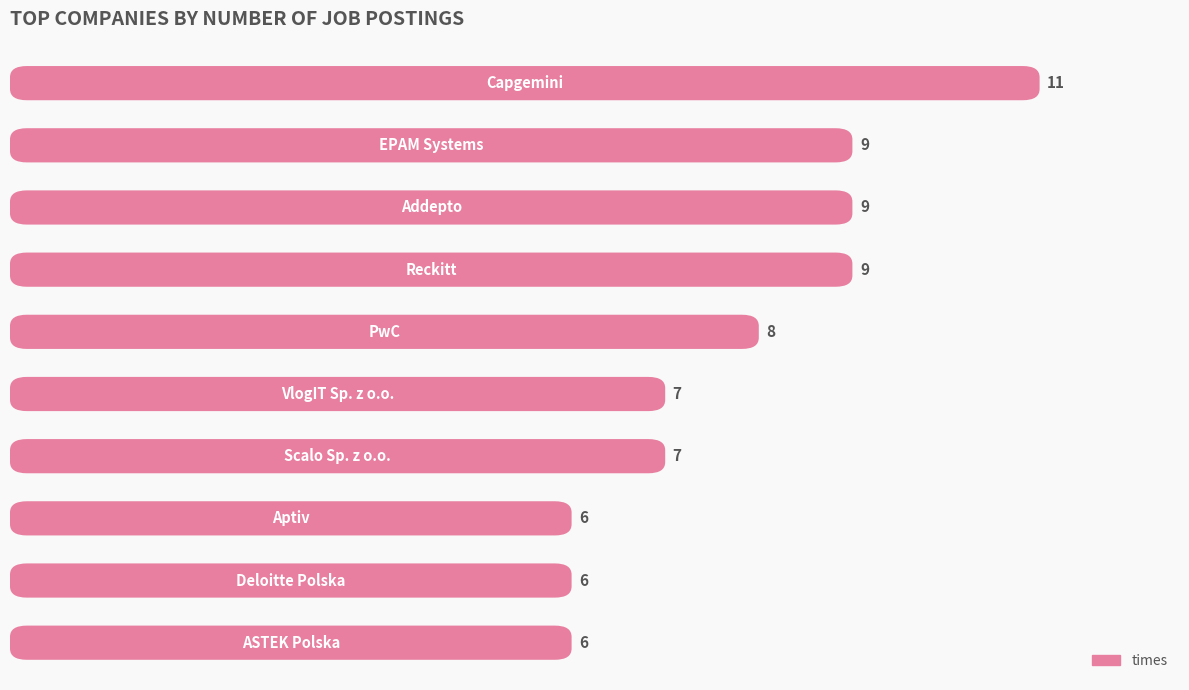

Is it true that the value at 5 is 4?

False